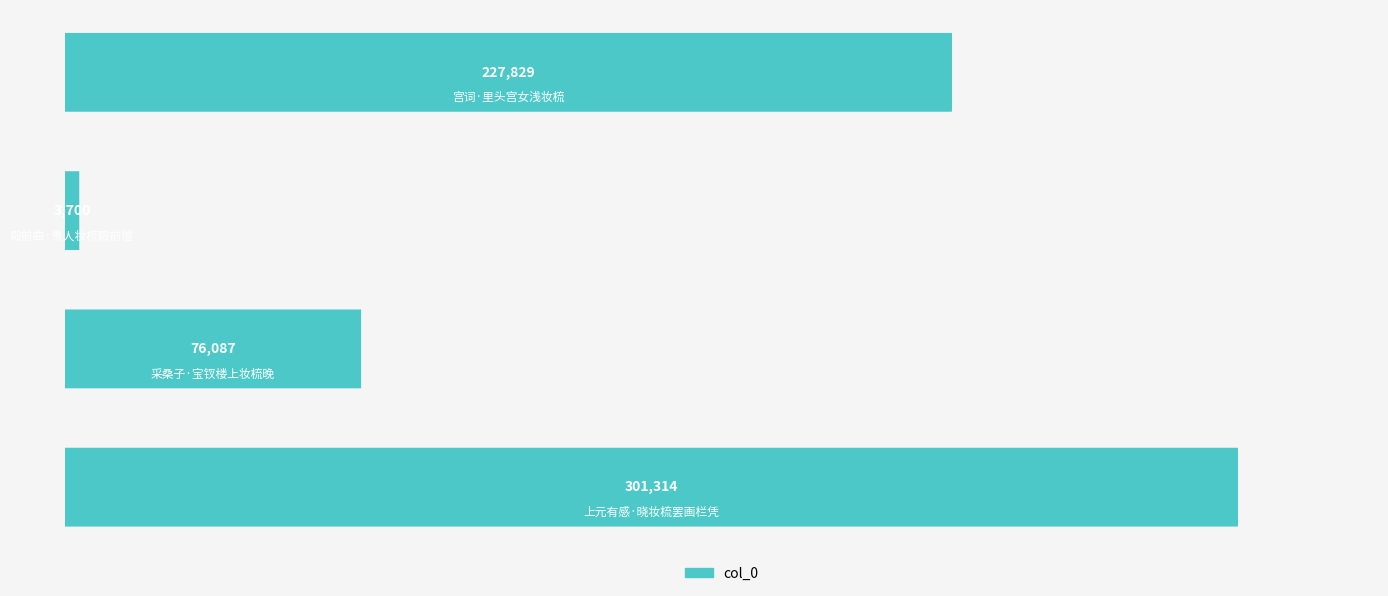

What is the difference between the second highest and second lowest values?

151742